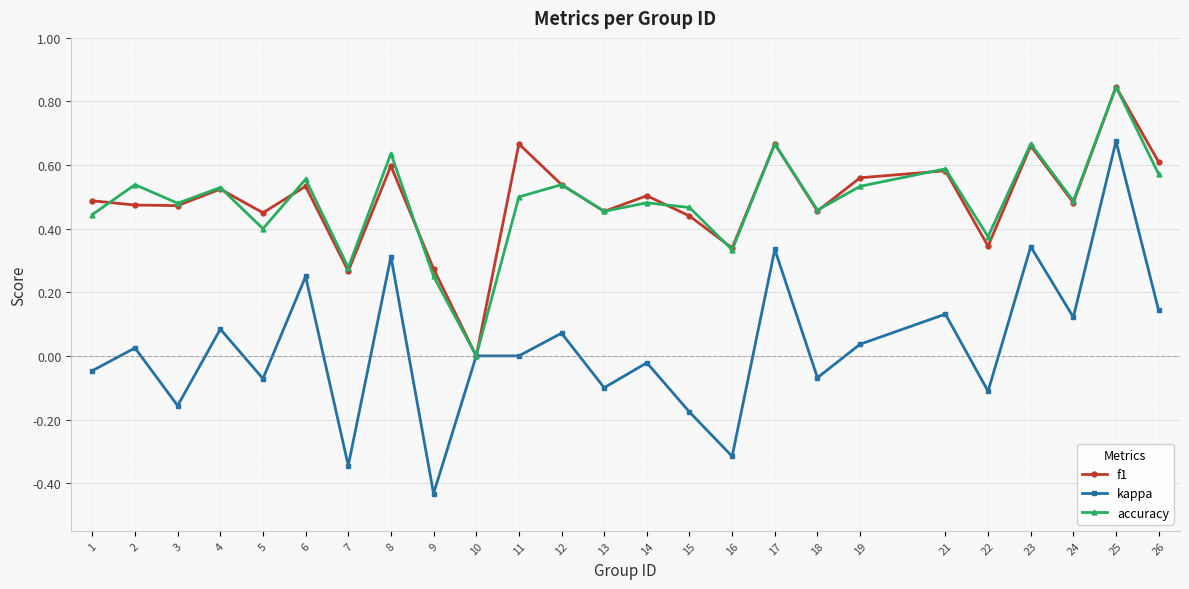

Where is f1 nearest to the value 0?

10